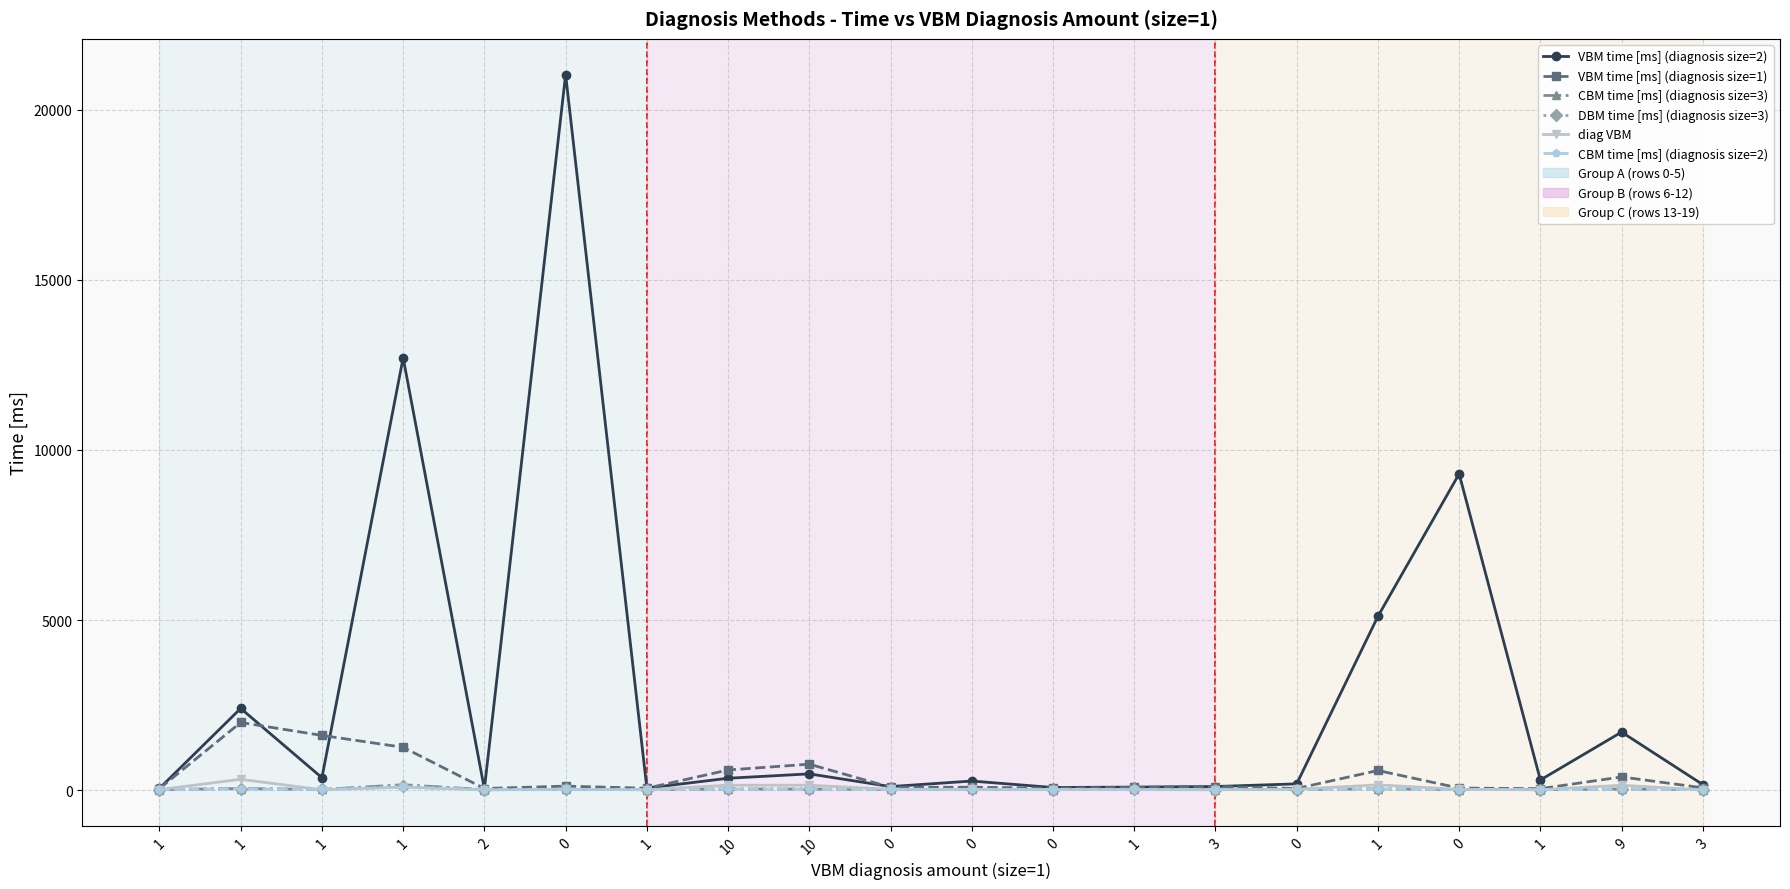

How many lines are shown in the chart?

6